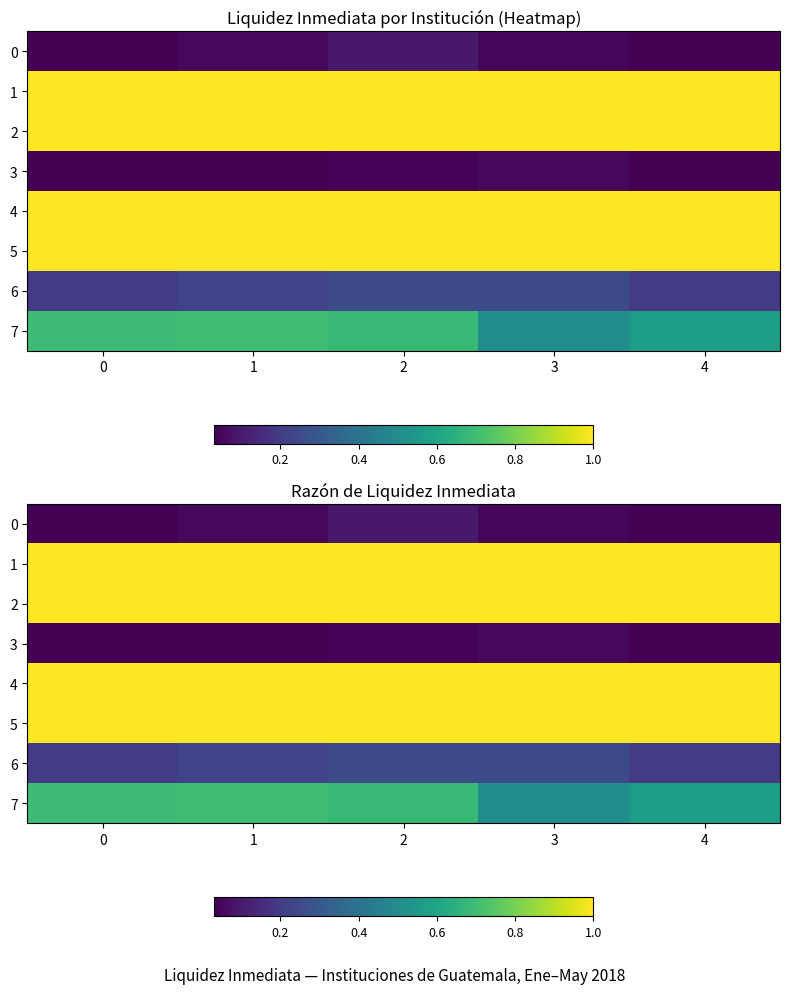

Between 1 and 4, which is larger?

1